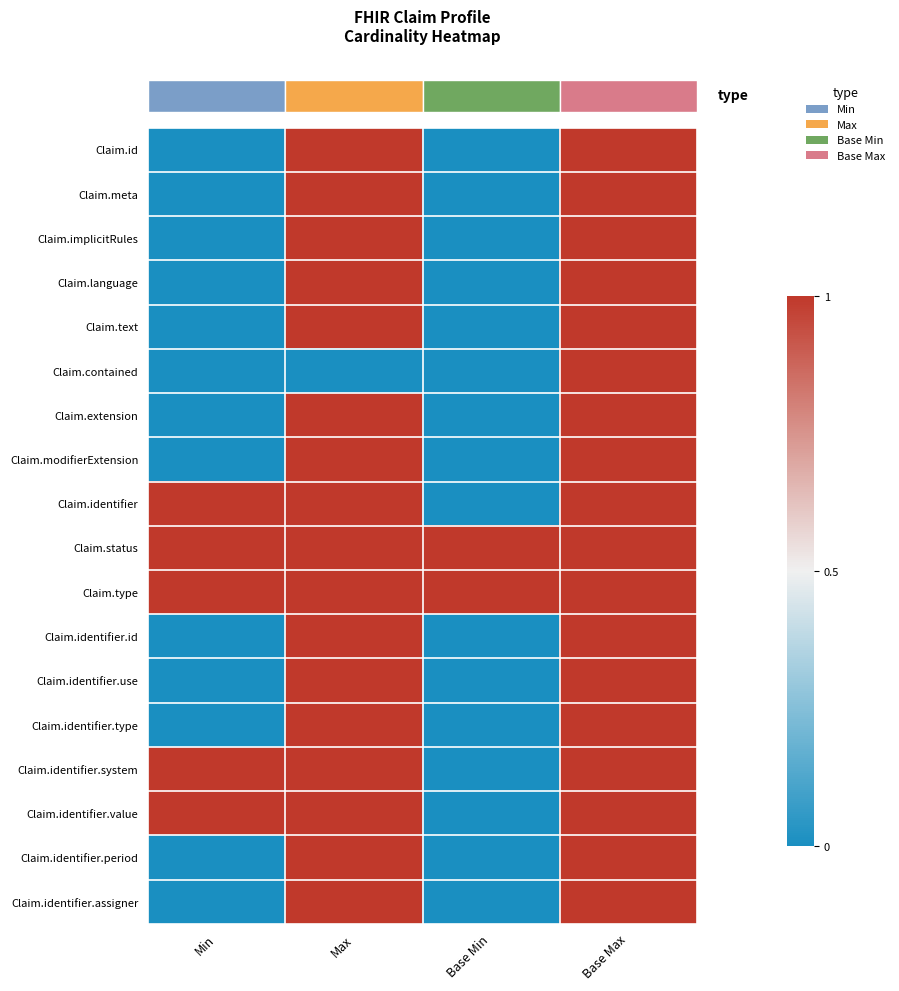

Reading left to right, transcribe all the data shown in this chart.

row_0: 0	1	0	1
row_1: 0	1	0	1
row_2: 0	1	0	1
row_3: 0	1	0	1
row_4: 0	1	0	1
row_5: 0	0	0	1
row_6: 0	1	0	1
row_7: 0	1	0	1
row_8: 1	1	0	1
row_9: 1	1	1	1
row_10: 1	1	1	1
row_11: 0	1	0	1
row_12: 0	1	0	1
row_13: 0	1	0	1
row_14: 1	1	0	1
row_15: 1	1	0	1
row_16: 0	1	0	1
row_17: 0	1	0	1